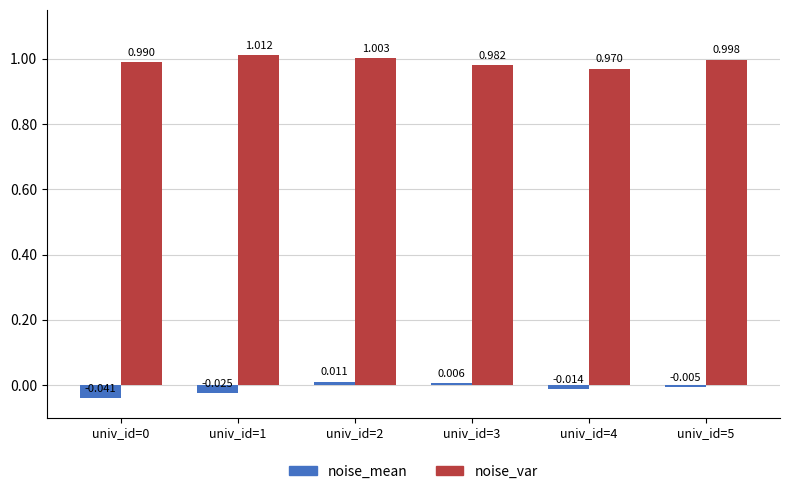

Is the value of noise_mean at univ_id=0 greater than the value of noise_var at univ_id=4?

No